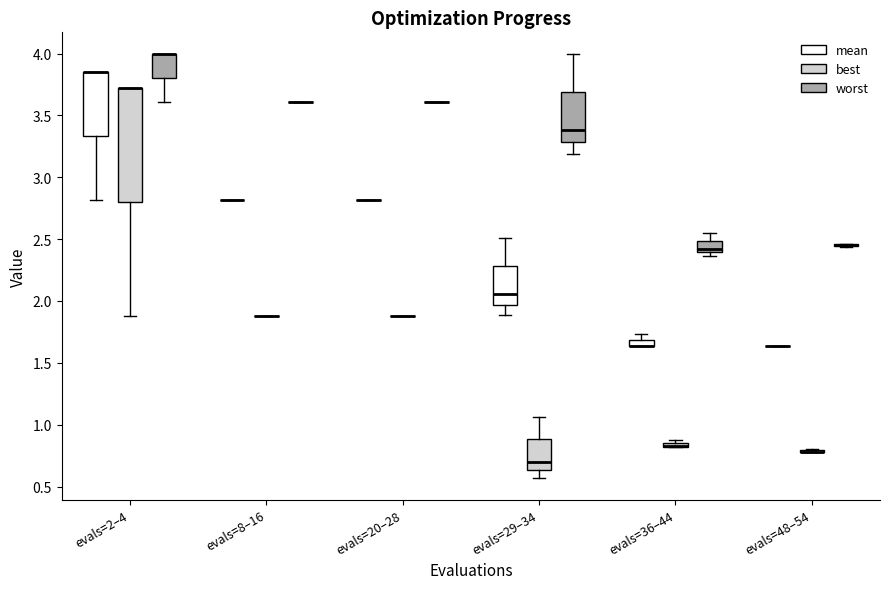

Which box is the tallest, from its lower edge to its upper edge?

evals=2–4 (best)